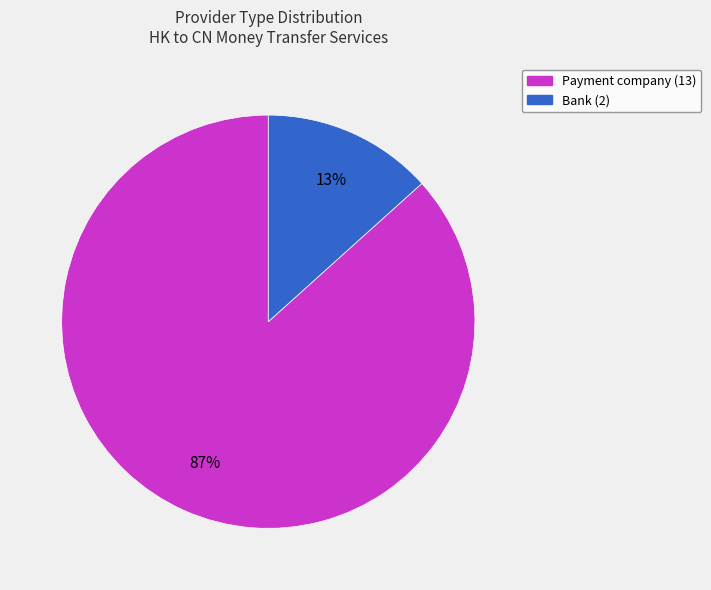

Is there a majority slice in this chart?

Yes